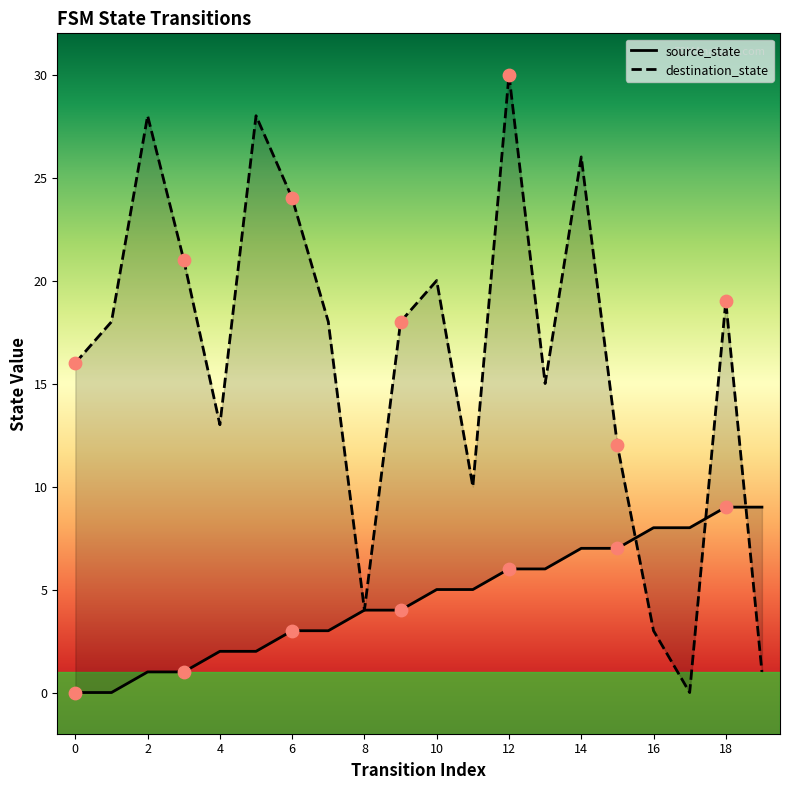

What is the total value across all series at 13?

21